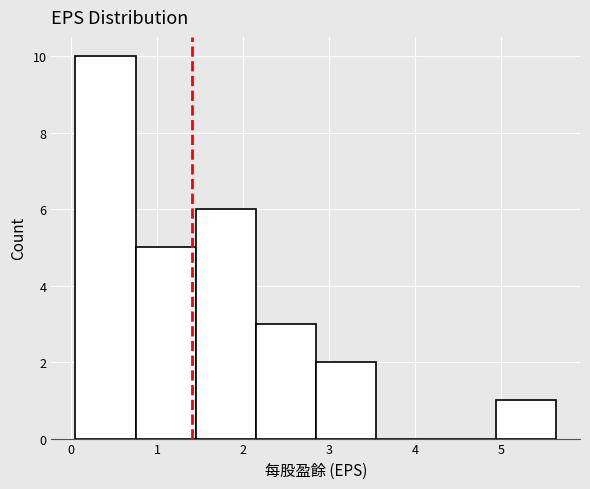

Reading left to right, list every bar in this chart as the range it spans on the x-axis followed by its height. Neither the bar edges nor the heights are printed on the chart, so give them approximately, as read against the axes.

0.1 to 0.7: 10
0.7 to 1.4: 5
1.4 to 2.1: 6
2.1 to 2.8: 3
2.8 to 3.5: 2
3.5 to 4.2: 0
4.2 to 4.9: 0
4.9 to 5.6: 1